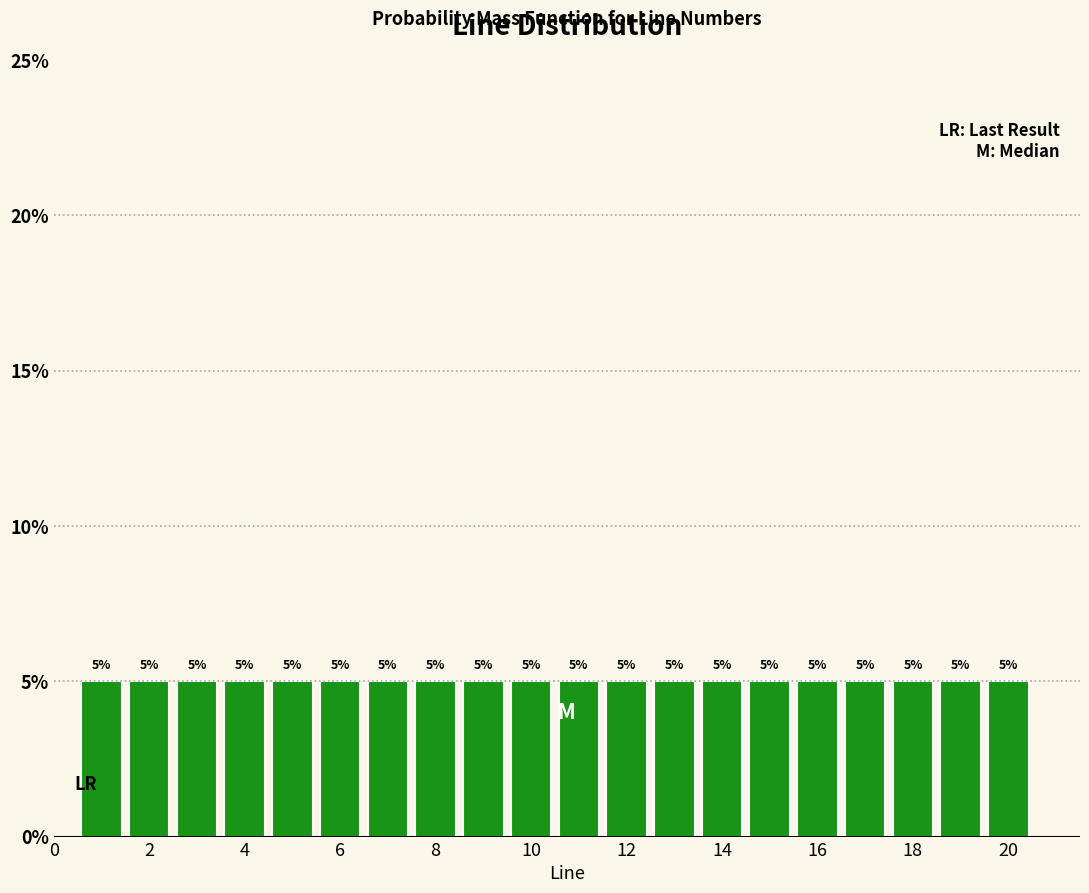

Reading left to right, transcribe this chart: for each bar, give the range it covers on the x-axis and its height. The bar edges are not printed on the chart, so give them approximately, as read against the axis.

0.5 to 1.5: 5
1.5 to 2.5: 5
2.5 to 3.5: 5
3.5 to 4.5: 5
4.5 to 5.5: 5
5.5 to 6.5: 5
6.5 to 7.5: 5
7.5 to 8.5: 5
8.5 to 9.5: 5
9.5 to 10.5: 5
10.5 to 11.5: 5
11.5 to 12.5: 5
12.5 to 13.5: 5
13.5 to 14.5: 5
14.5 to 15.5: 5
15.5 to 16.5: 5
16.5 to 17.5: 5
17.5 to 18.5: 5
18.5 to 19.5: 5
19.5 to 20.5: 5